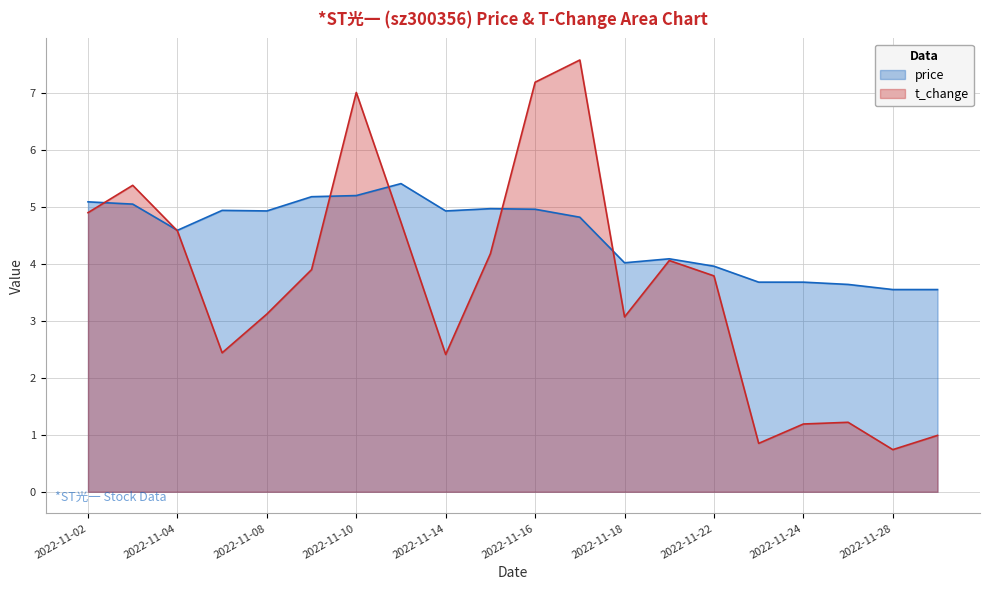

What is the difference between the second highest and minimum values in the t_change series?

6.5